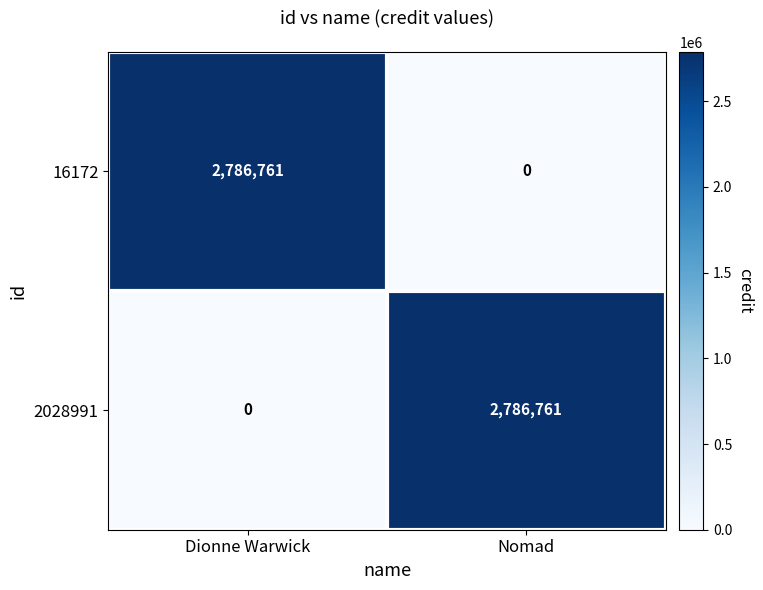

The value of 16172 at Dionne Warwick is 857261. True or false?

False